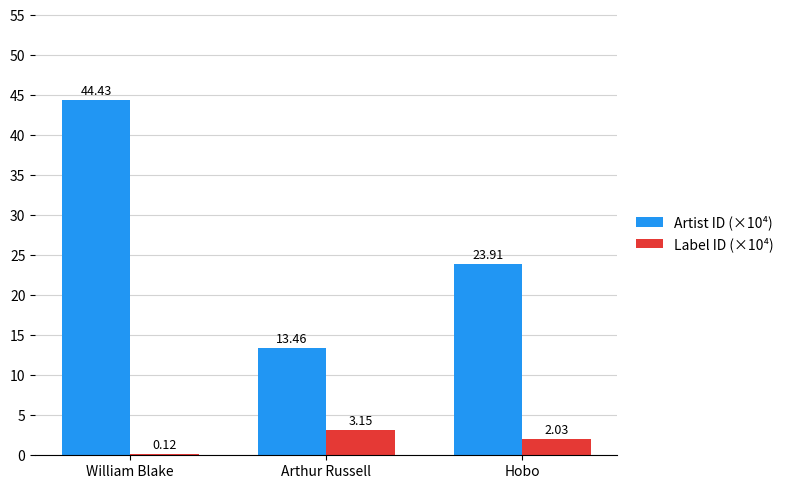

How many data points in Artist ID (×10⁴) are above 23?

2